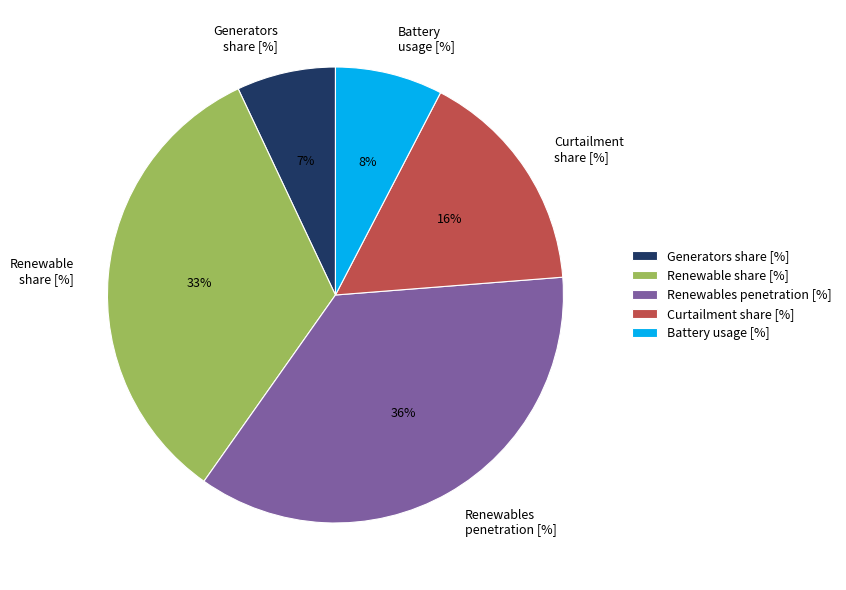

To the nearest percent, what percentage of the pie is Battery usage [%]?

8%